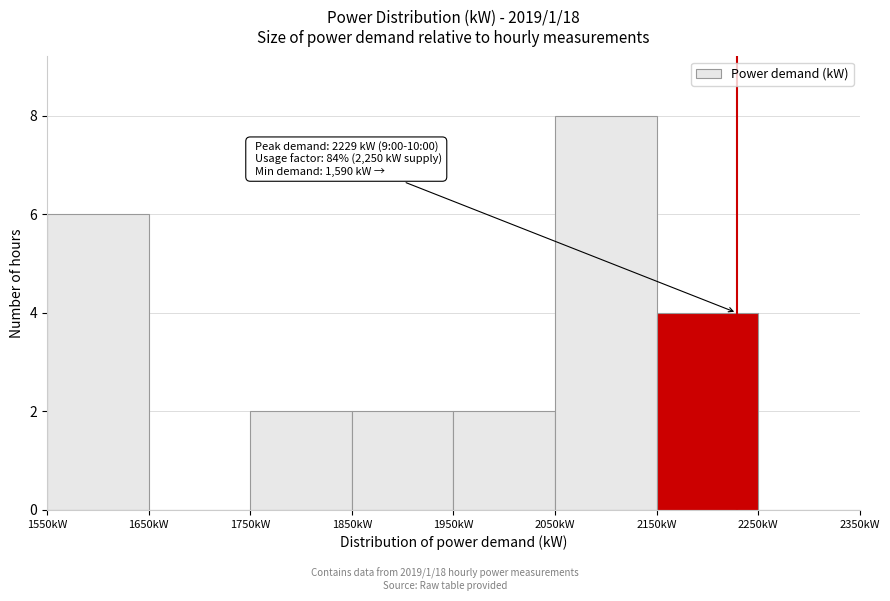

Over which range of the x-axis is the bar tallest?

2050 to 2150